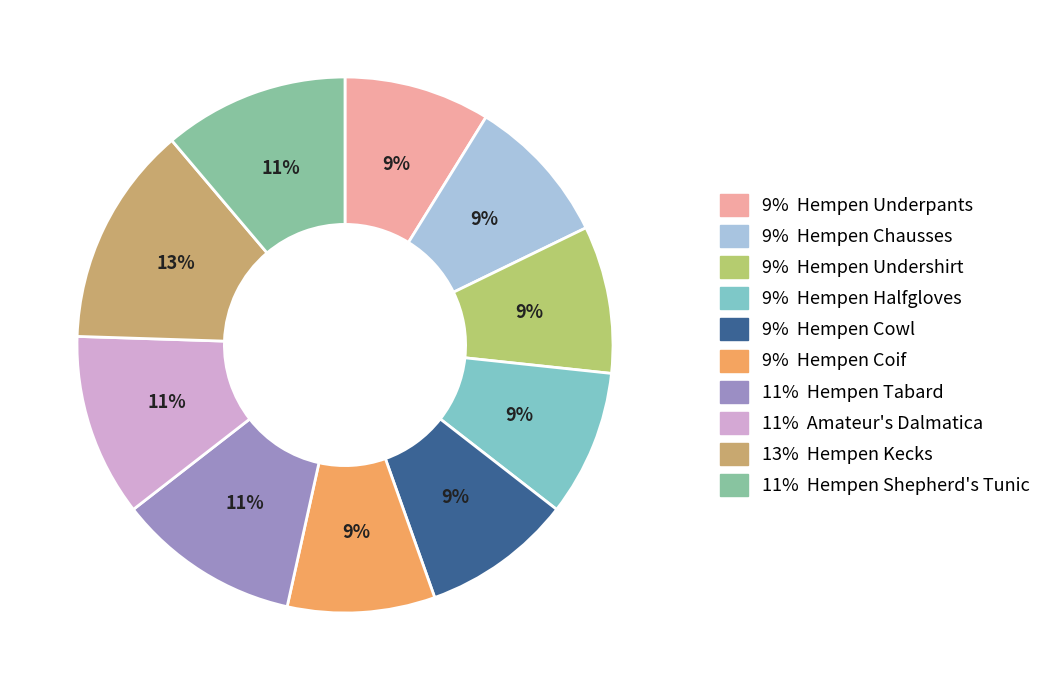

Between 13% Hempen Kecks and 9% Hempen Halfgloves, which is larger?

13% Hempen Kecks